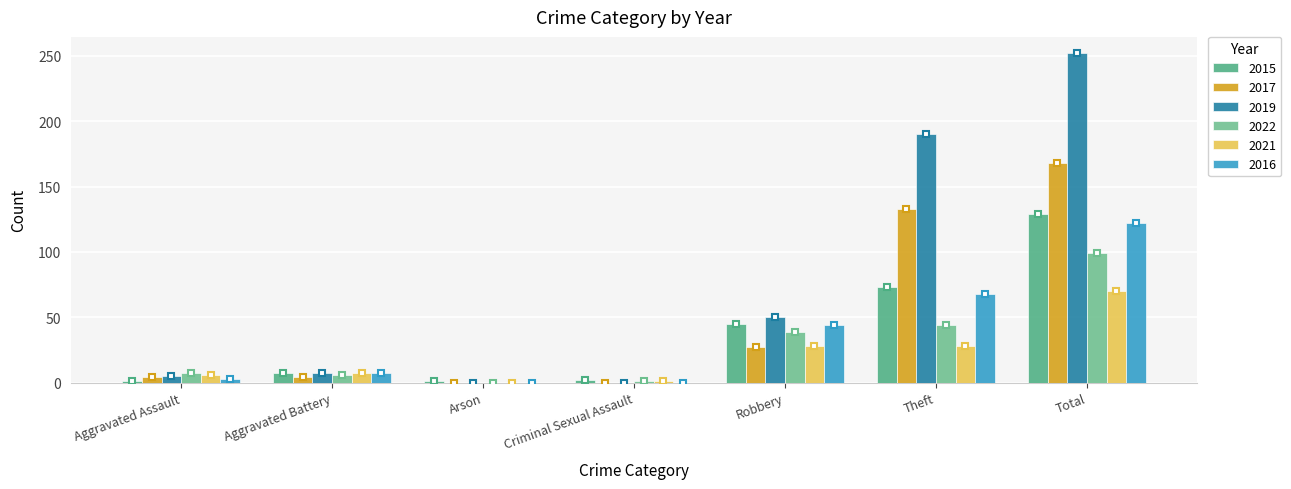

What is the average value of the 2015 series?

37